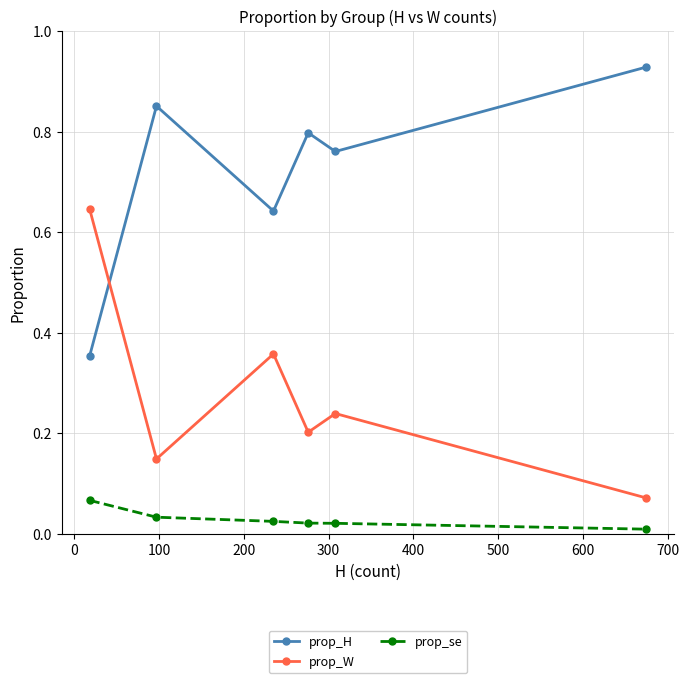

What is the average value of the prop_H series?

0.7